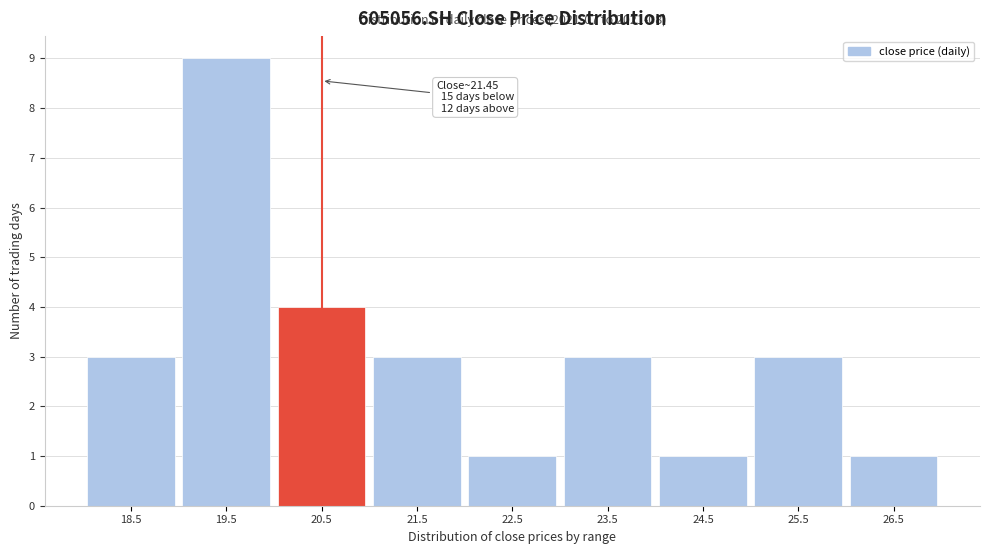

Reading left to right, what are all the values shown in this chart?

18.5=3	19.5=9	20.5=4	21.5=3	22.5=1	23.5=3	24.5=1	25.5=3	26.5=1